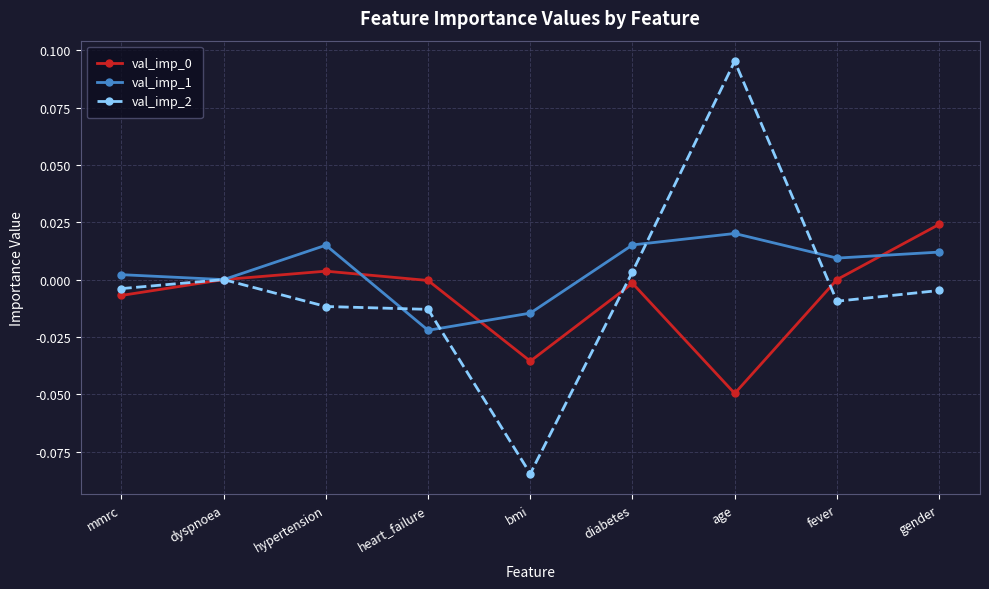

At which category is the sum across all series the highest?

age